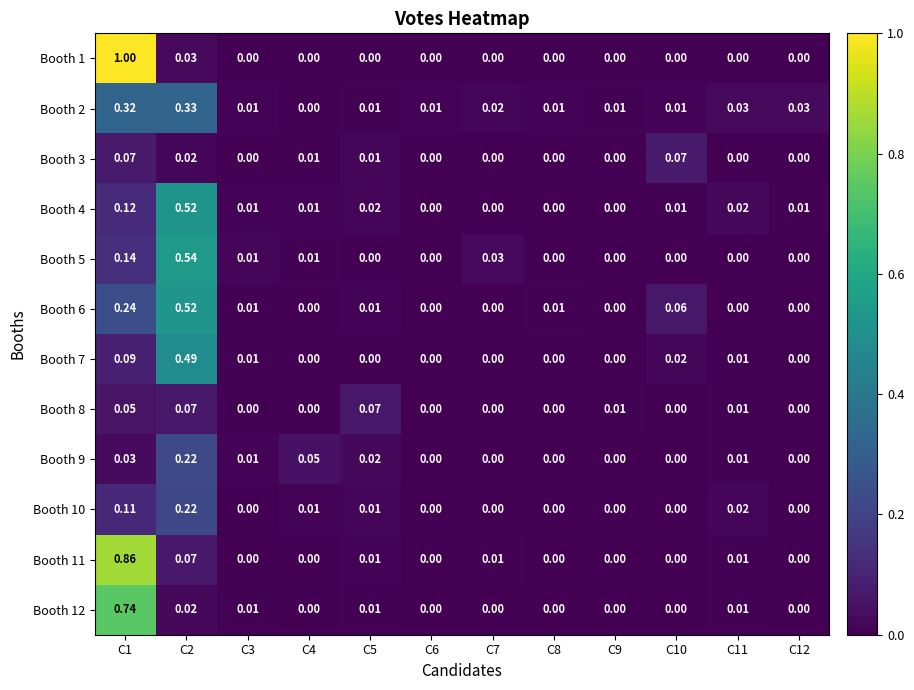

Reading left to right, list all the values displayed in this chart.

Booth 1: C1=1.0	C2=0.0	C3=0.0	C4=0.0	C5=0.0	C6=0.0	C7=0.0	C8=0.0	C9=0.0	C10=0.0	C11=0.0	C12=0.0
Booth 2: C1=0.3	C2=0.3	C3=0.0	C4=0.0	C5=0.0	C6=0.0	C7=0.0	C8=0.0	C9=0.0	C10=0.0	C11=0.0	C12=0.0
Booth 3: C1=0.1	C2=0.0	C3=0.0	C4=0.0	C5=0.0	C6=0.0	C7=0.0	C8=0.0	C9=0.0	C10=0.1	C11=0.0	C12=0.0
Booth 4: C1=0.1	C2=0.5	C3=0.0	C4=0.0	C5=0.0	C6=0.0	C7=0.0	C8=0.0	C9=0.0	C10=0.0	C11=0.0	C12=0.0
Booth 5: C1=0.1	C2=0.5	C3=0.0	C4=0.0	C5=0.0	C6=0.0	C7=0.0	C8=0.0	C9=0.0	C10=0.0	C11=0.0	C12=0.0
Booth 6: C1=0.2	C2=0.5	C3=0.0	C4=0.0	C5=0.0	C6=0.0	C7=0.0	C8=0.0	C9=0.0	C10=0.1	C11=0.0	C12=0.0
Booth 7: C1=0.1	C2=0.5	C3=0.0	C4=0.0	C5=0.0	C6=0.0	C7=0.0	C8=0.0	C9=0.0	C10=0.0	C11=0.0	C12=0.0
Booth 8: C1=0.1	C2=0.1	C3=0.0	C4=0.0	C5=0.1	C6=0.0	C7=0.0	C8=0.0	C9=0.0	C10=0.0	C11=0.0	C12=0.0
Booth 9: C1=0.0	C2=0.2	C3=0.0	C4=0.1	C5=0.0	C6=0.0	C7=0.0	C8=0.0	C9=0.0	C10=0.0	C11=0.0	C12=0.0
Booth 10: C1=0.1	C2=0.2	C3=0.0	C4=0.0	C5=0.0	C6=0.0	C7=0.0	C8=0.0	C9=0.0	C10=0.0	C11=0.0	C12=0.0
Booth 11: C1=0.9	C2=0.1	C3=0.0	C4=0.0	C5=0.0	C6=0.0	C7=0.0	C8=0.0	C9=0.0	C10=0.0	C11=0.0	C12=0.0
Booth 12: C1=0.7	C2=0.0	C3=0.0	C4=0.0	C5=0.0	C6=0.0	C7=0.0	C8=0.0	C9=0.0	C10=0.0	C11=0.0	C12=0.0